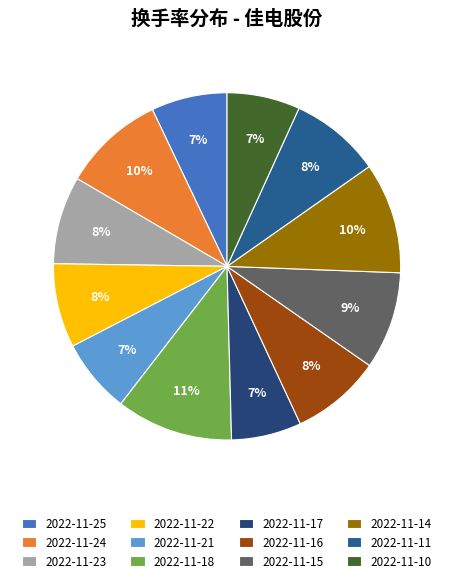

What percentage is the 2022-11-25 slice, to the nearest percent?

7%